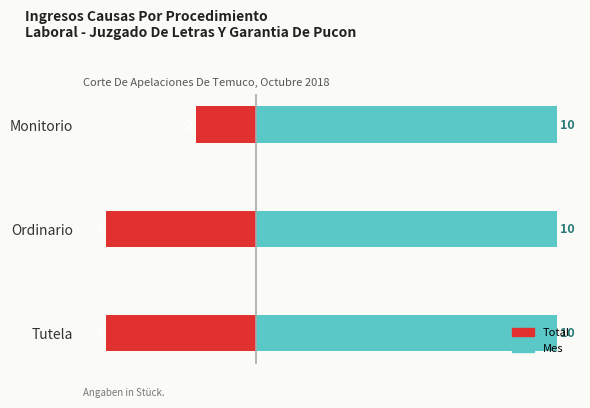

Which series has the largest total across all categories?

Mes